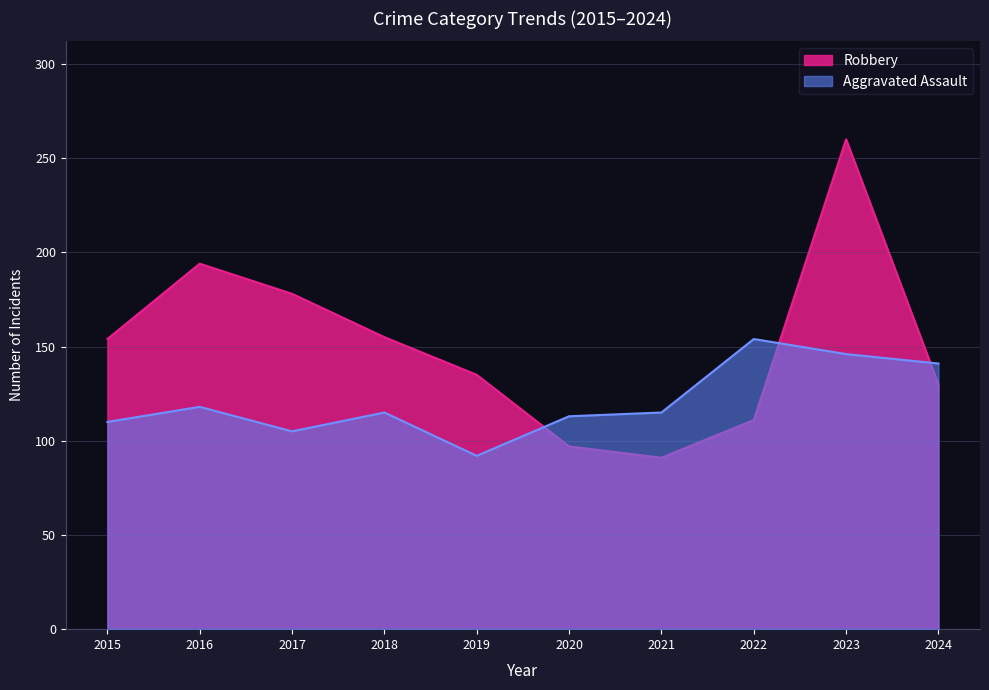

Is the value of Aggravated Assault at 2023 greater than the value of Robbery at 2024?

Yes